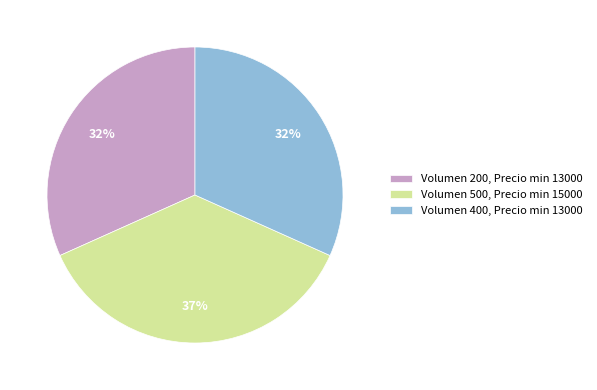

Does Volumen 200, Precio min 13000 account for over 50% of the chart?

No